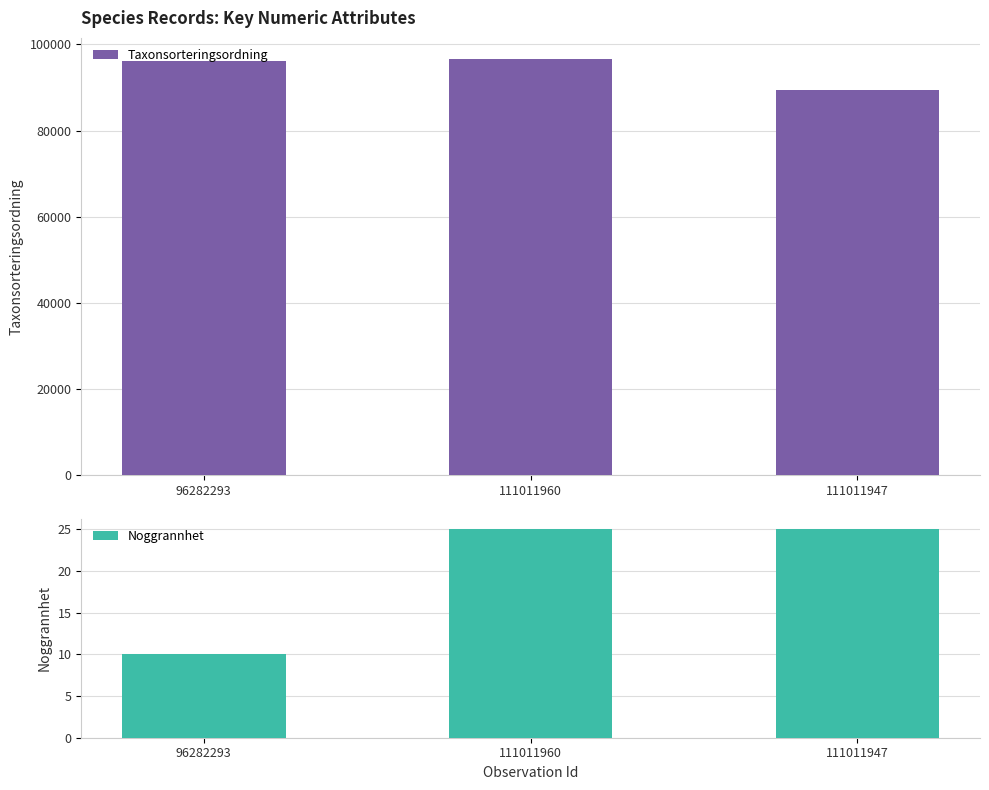

The Noggrannhet series shows 25 at 111011947. True or false?

True